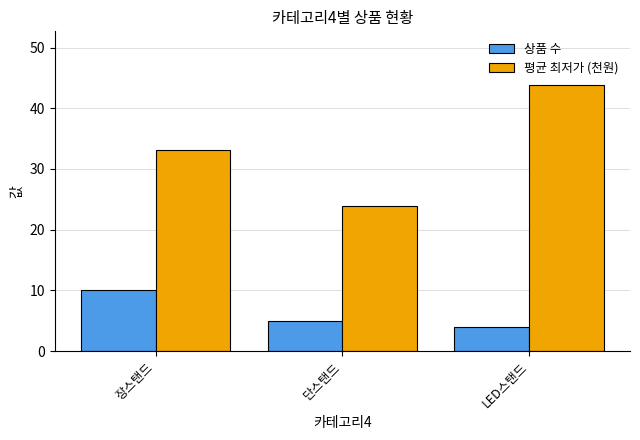

At how many categories does at least one series exceed 6?

3